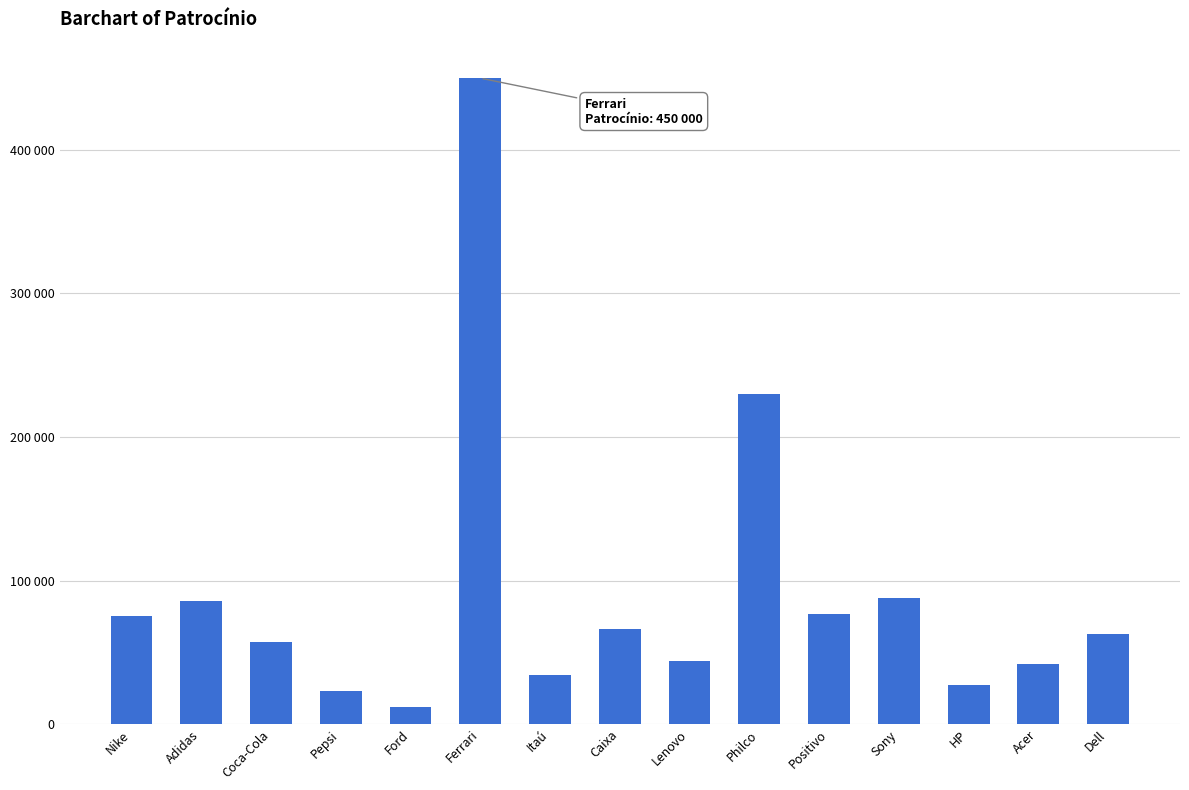

What is the difference between the maximum and minimum values?

438000